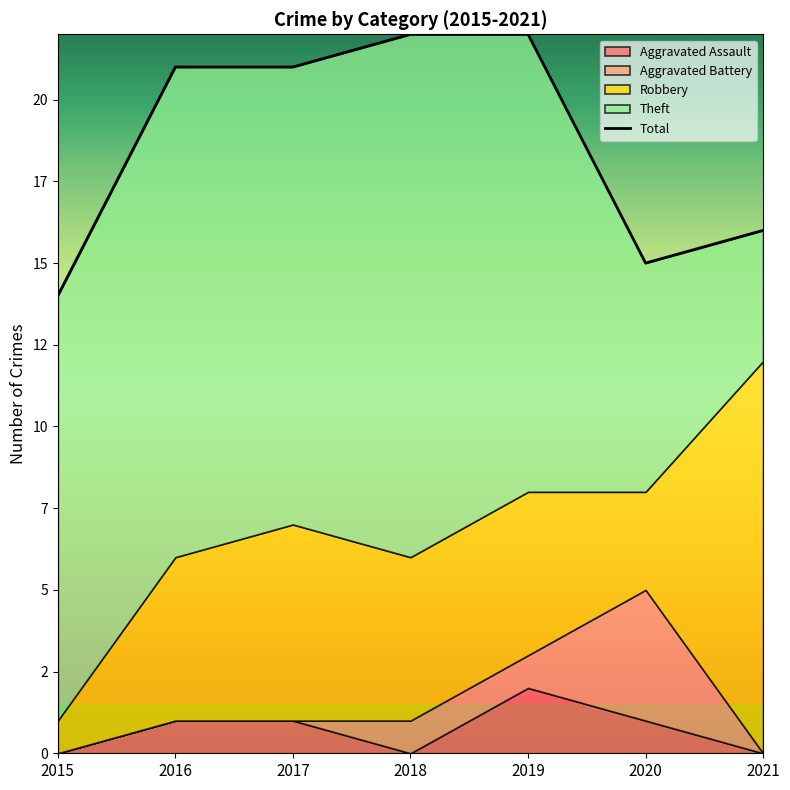

At which category is the sum across all series the highest?

2018